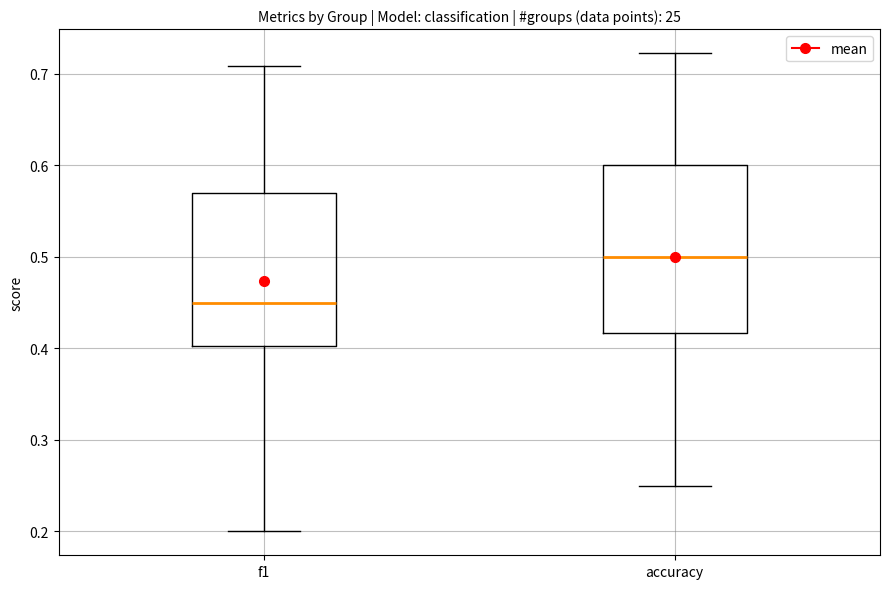

Where is the lower edge of the box for f1 on the y-axis? The values are not printed on the chart, so give them approximately, as read against the axis.

0.40